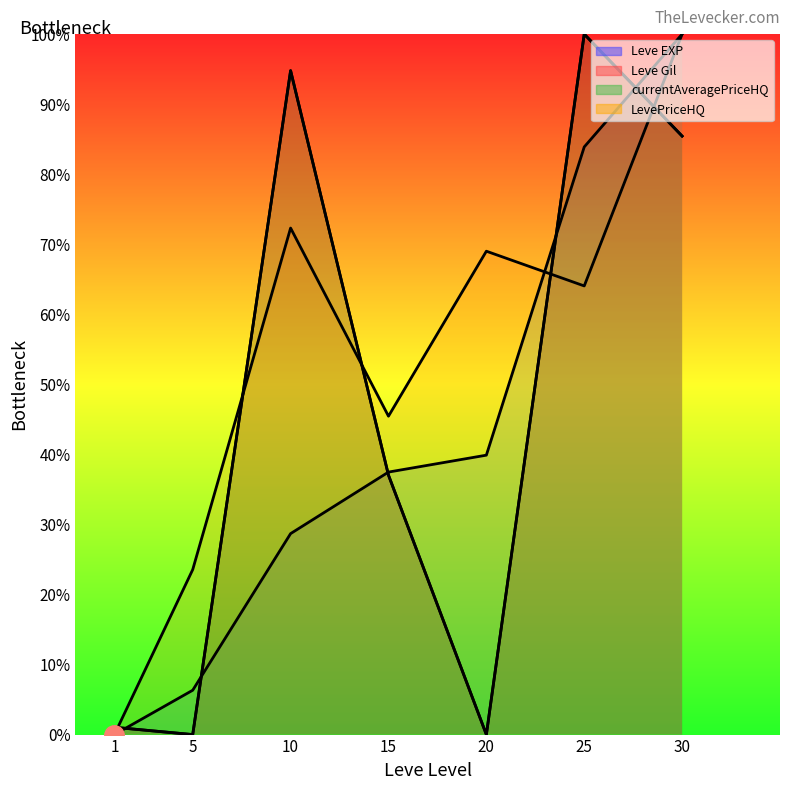

At which label does currentAveragePriceHQ first exceed 37?

10